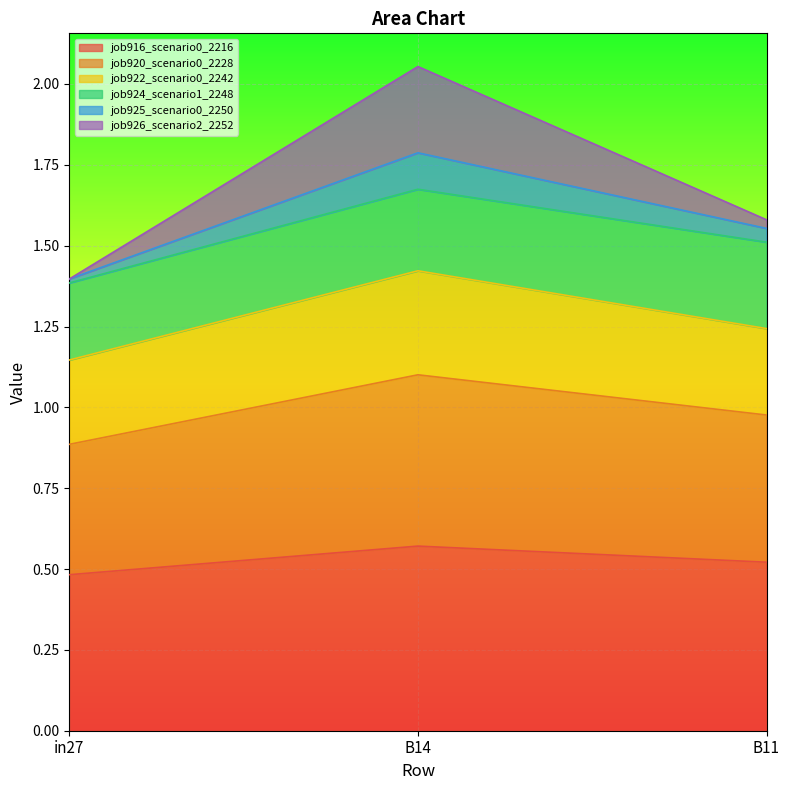

Is it true that job920_scenario0_2228 equals 1.1 at B14?

False